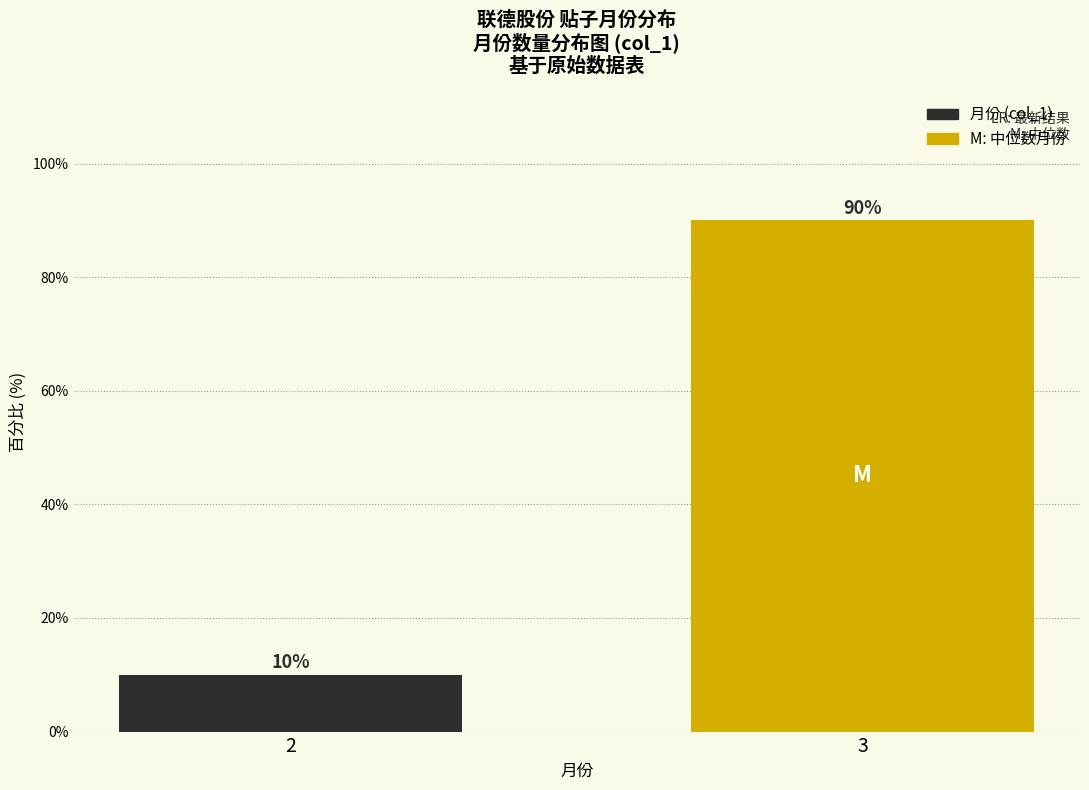

Rank the categories by value from lowest to highest.

2, 3